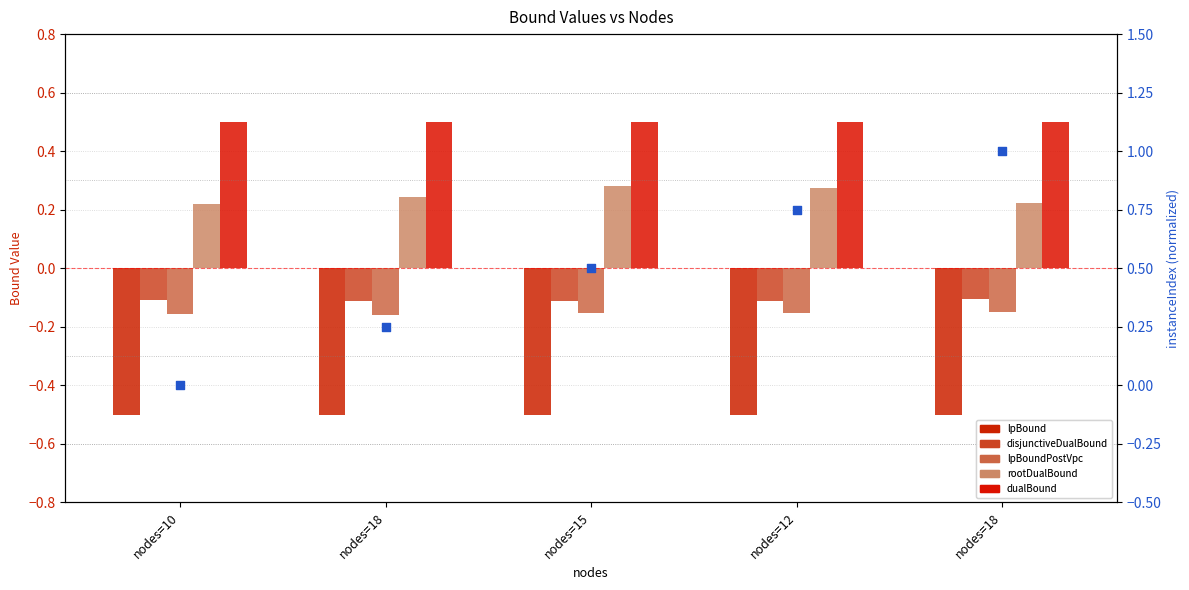

Which series reaches the maximum Y coordinate?

instanceIndex